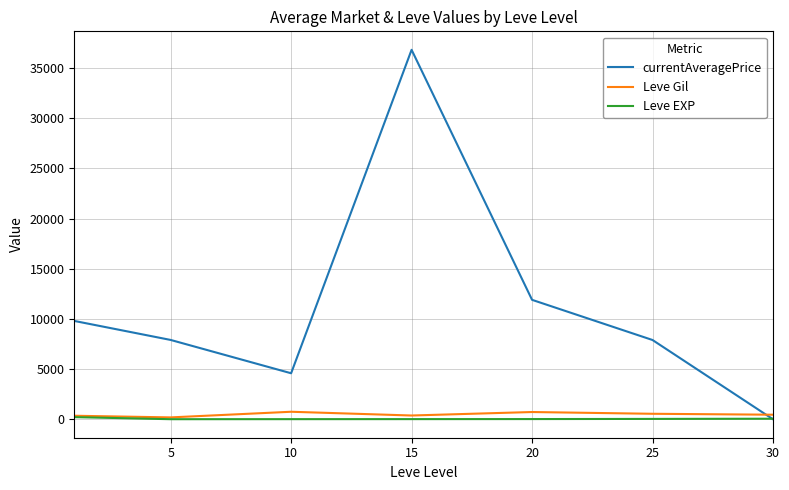

Which series ends up on top after the final intersection of currentAveragePrice and Leve Gil?

Leve Gil